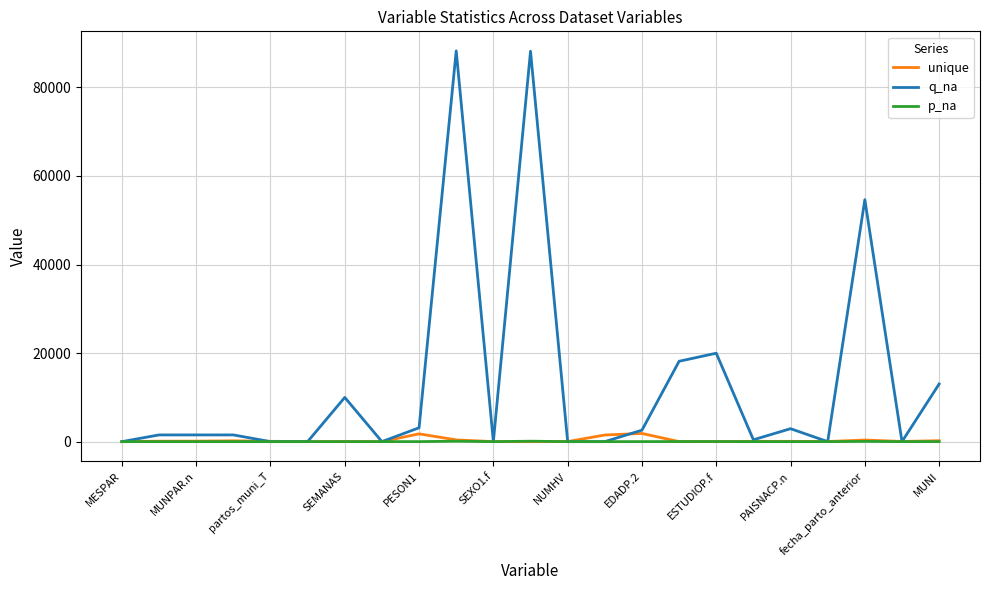

What is the maximum value shown in the chart?

88263.0